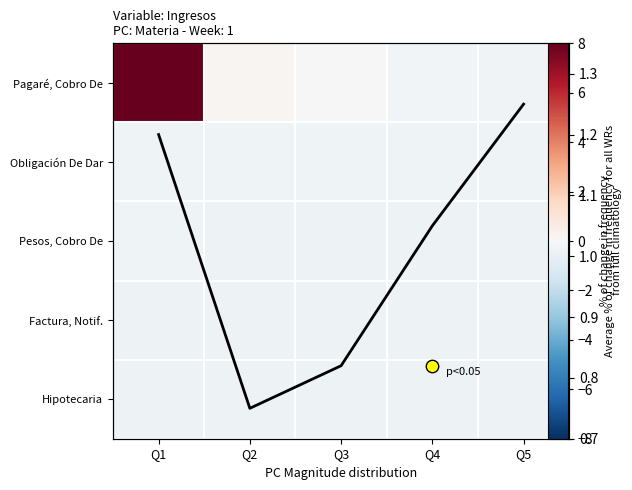

At how many categories does at least one series exceed 0?

5